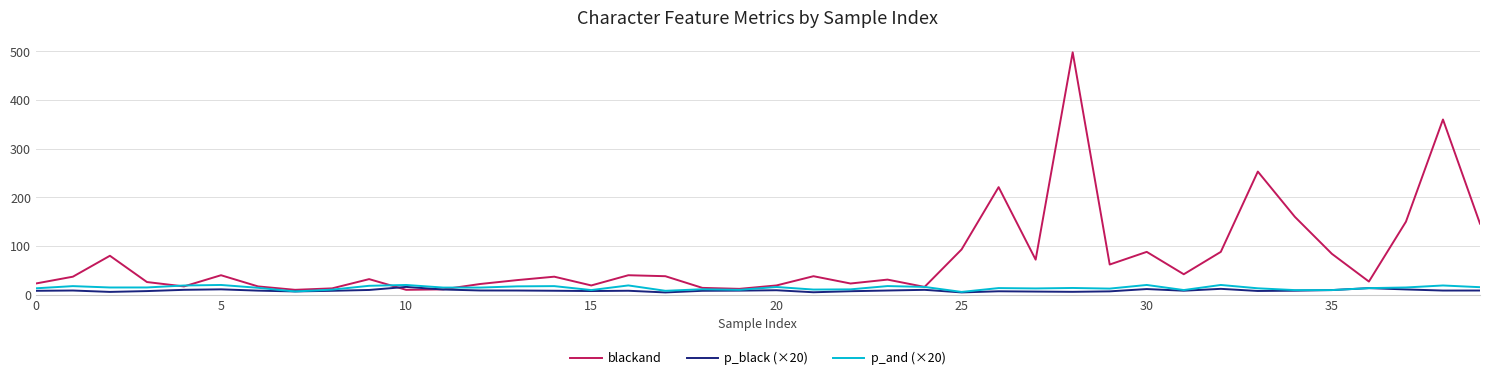

Which series has the widest spread of values?

blackand